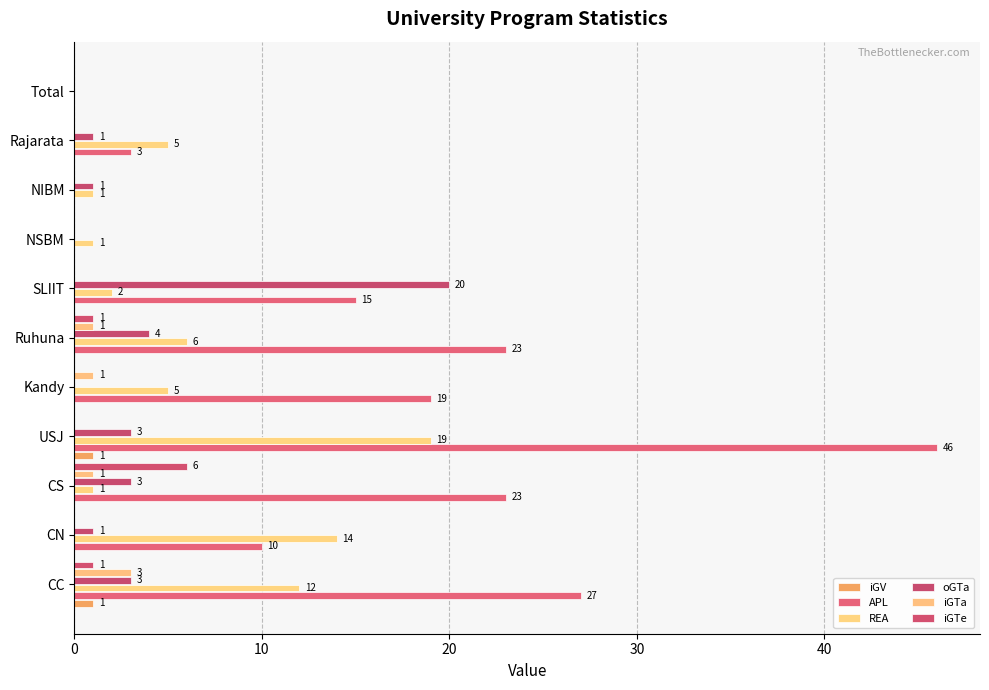

Reading right to left, list all the values displayed in this chart.

iGV: 0	0	0	0	0	0	0	1	0	0	1
APL: 0	3	0	0	15	23	19	46	23	10	27
REA: 0	5	1	1	2	6	5	19	1	14	12
oGTa: 0	1	1	0	20	4	0	3	3	1	3
iGTa: 0	0	0	0	0	1	1	0	1	0	3
iGTe: 0	0	0	0	0	1	0	0	6	0	1